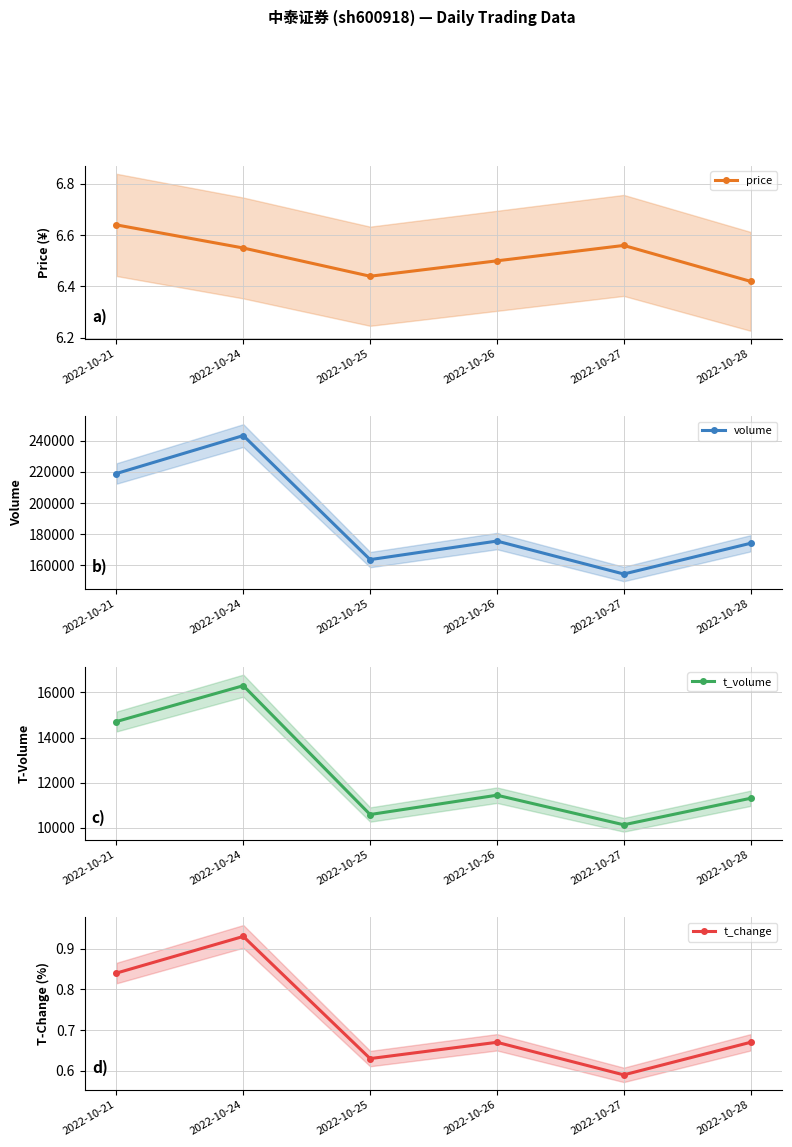

How many interior local valleys does the price series have?

1